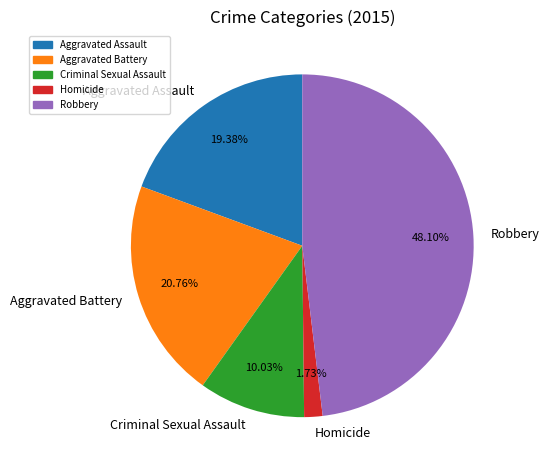

True or false: Robbery accounts for 48% of the total.

True